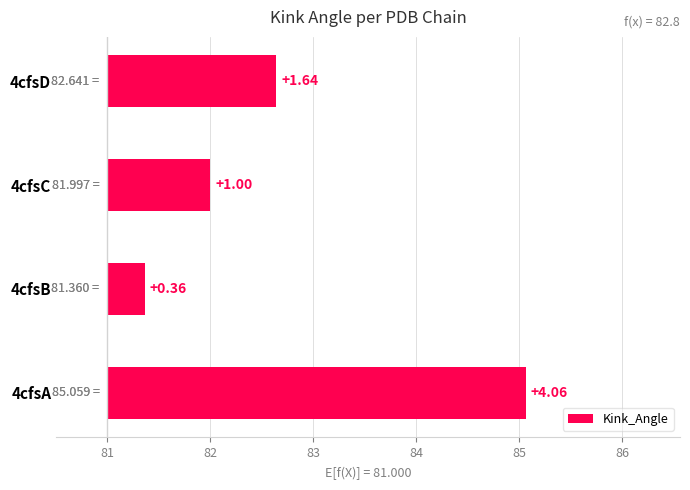

True or false: the data shows 1.0 at 4cfsC.

True